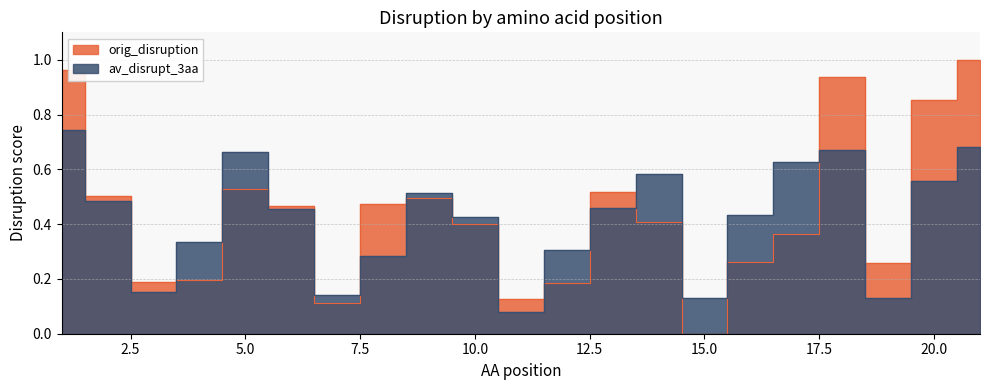

What is the greatest value displayed?

1.0